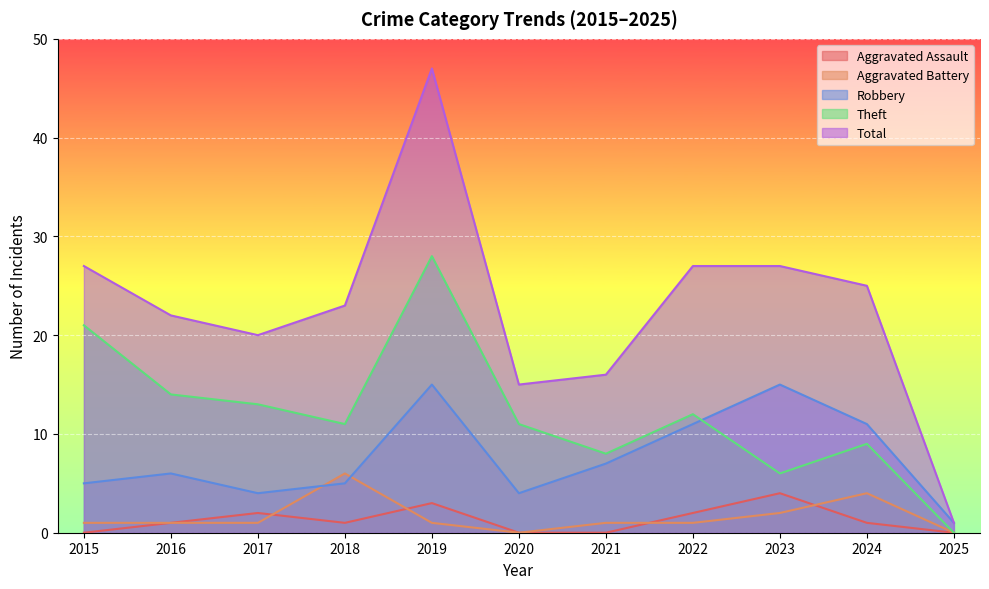

True or false: Total and Robbery cross at least once.

False